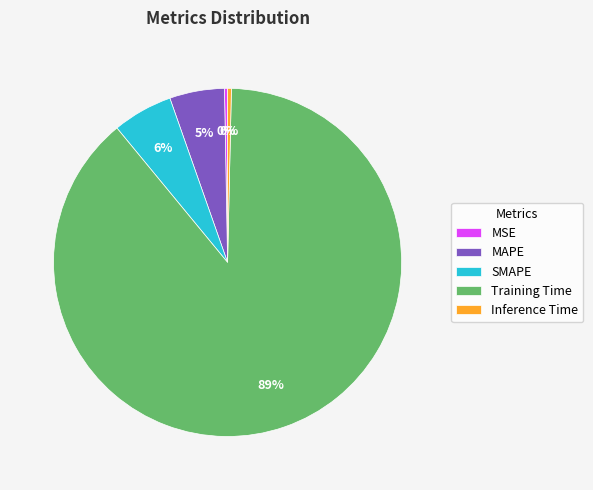

How many slices are in this pie chart?

5